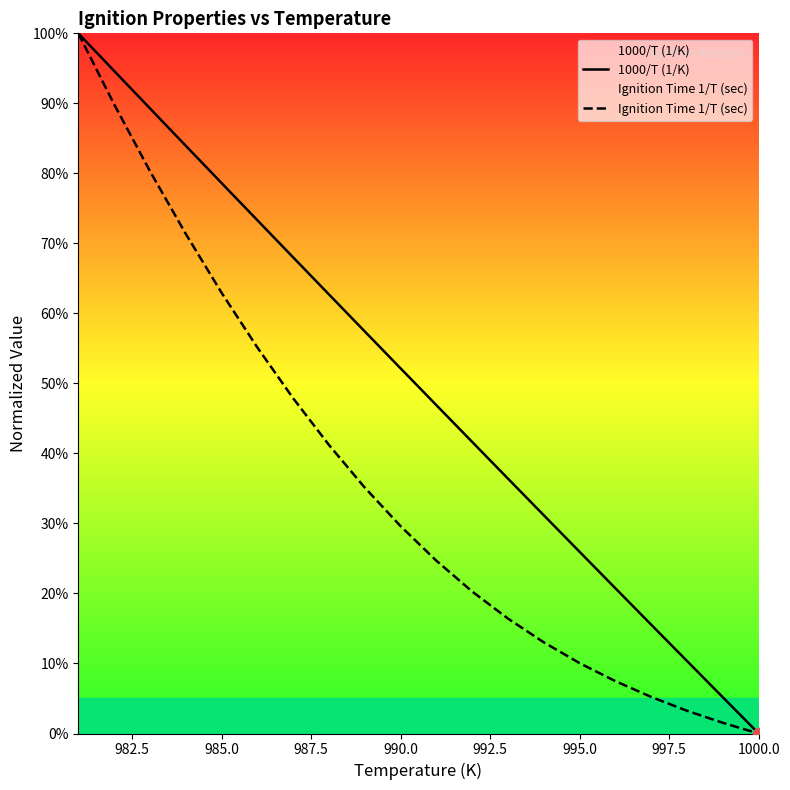

What is the total value across all series at 982.5?

1.8